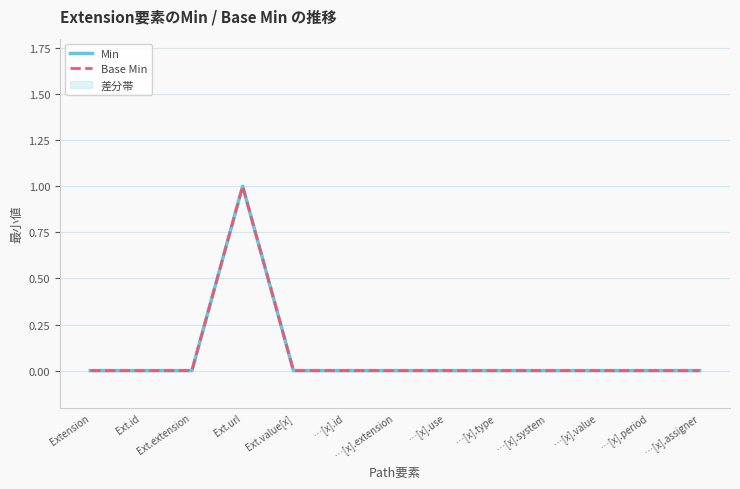

The Min series shows -1 at …[x].system. True or false?

False